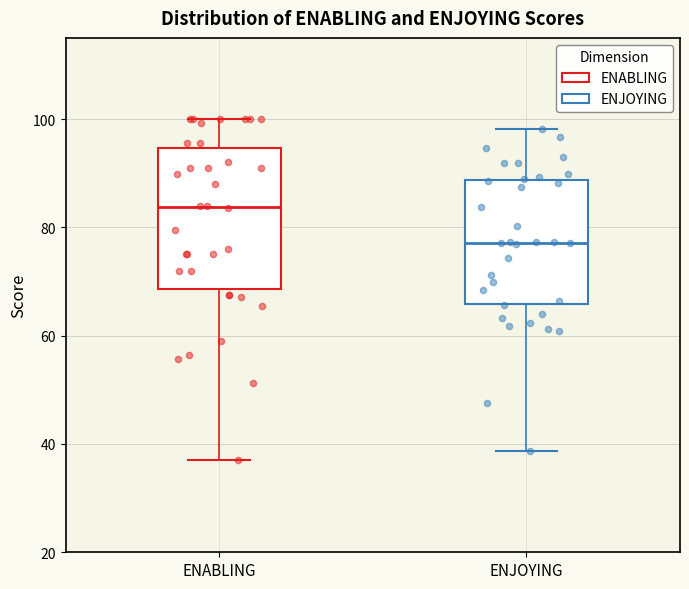

Reading left to right, read every box against the y-axis: the position of its median line, the range the box covers, and the ends of its whiskers. The values are not printed on the chart, so give them approximately, as read against the axis.

ENABLING: median 84, box 68 to 94, whiskers 38 to 100
ENJOYING: median 78, box 66 to 88, whiskers 38 to 98